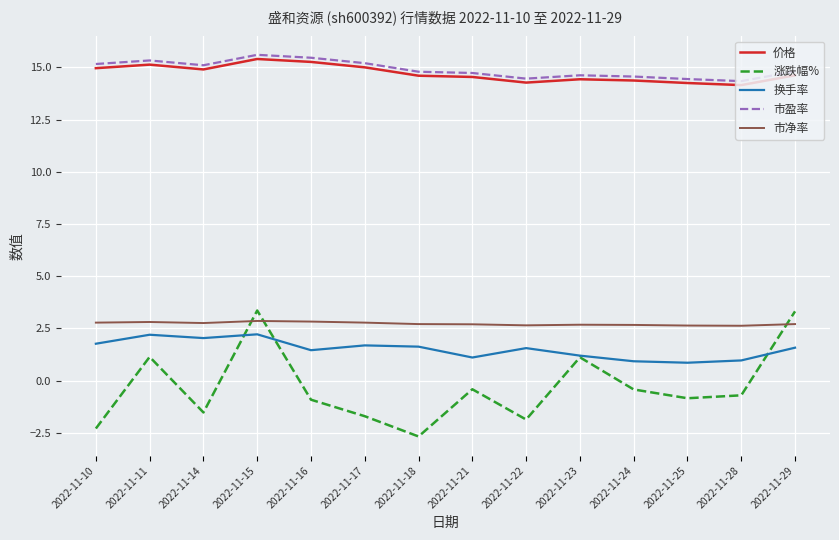

At 2022-11-10, list the series in order from smallest to largest.

涨跌幅%, 换手率, 市净率, 价格, 市盈率